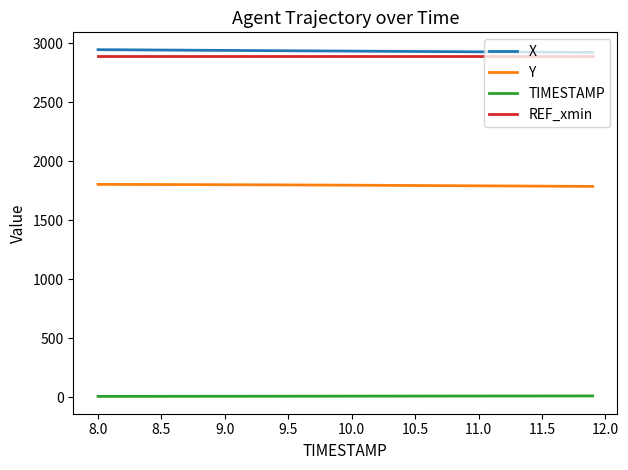

What is the maximum value for REF_xmin?

2888.2